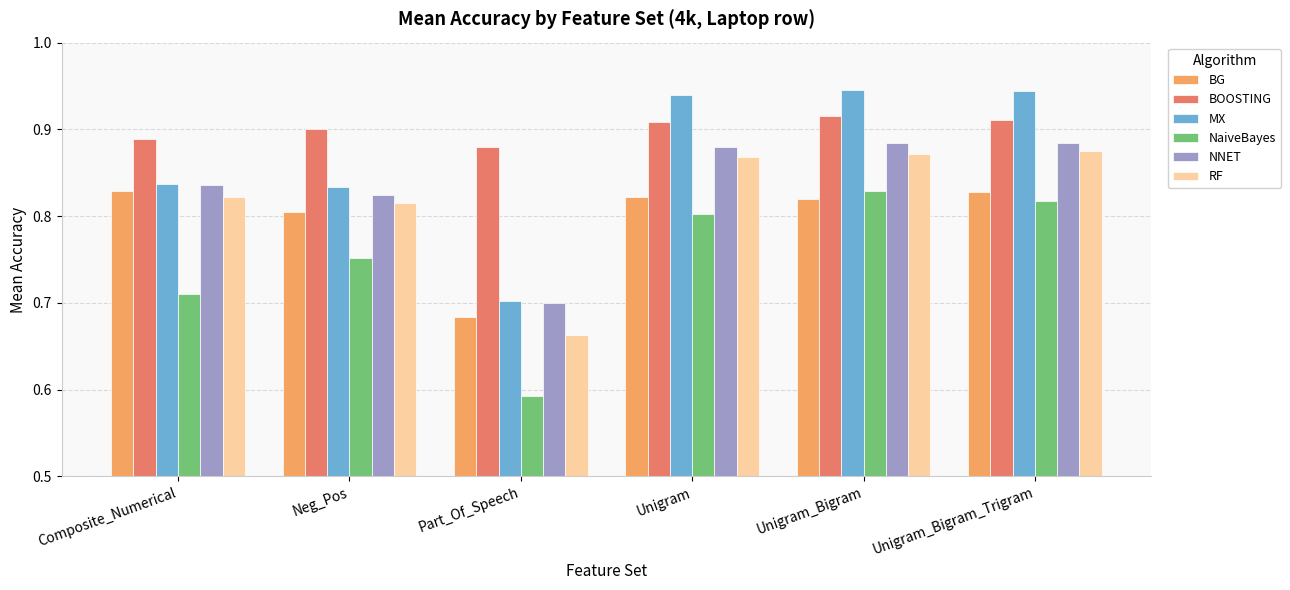

Which series has the largest total across all categories?

BOOSTING